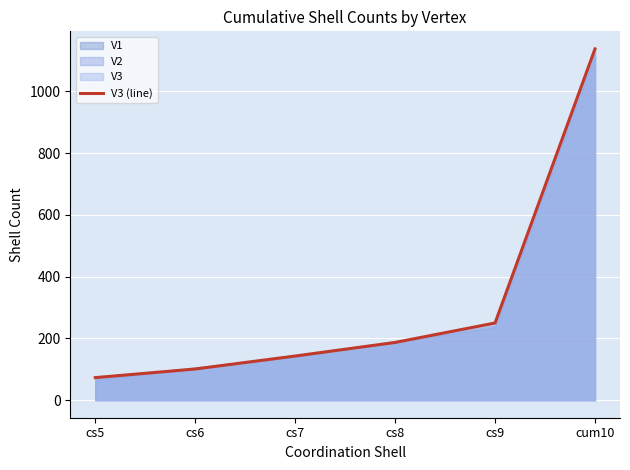

How many lines are shown in the chart?

1